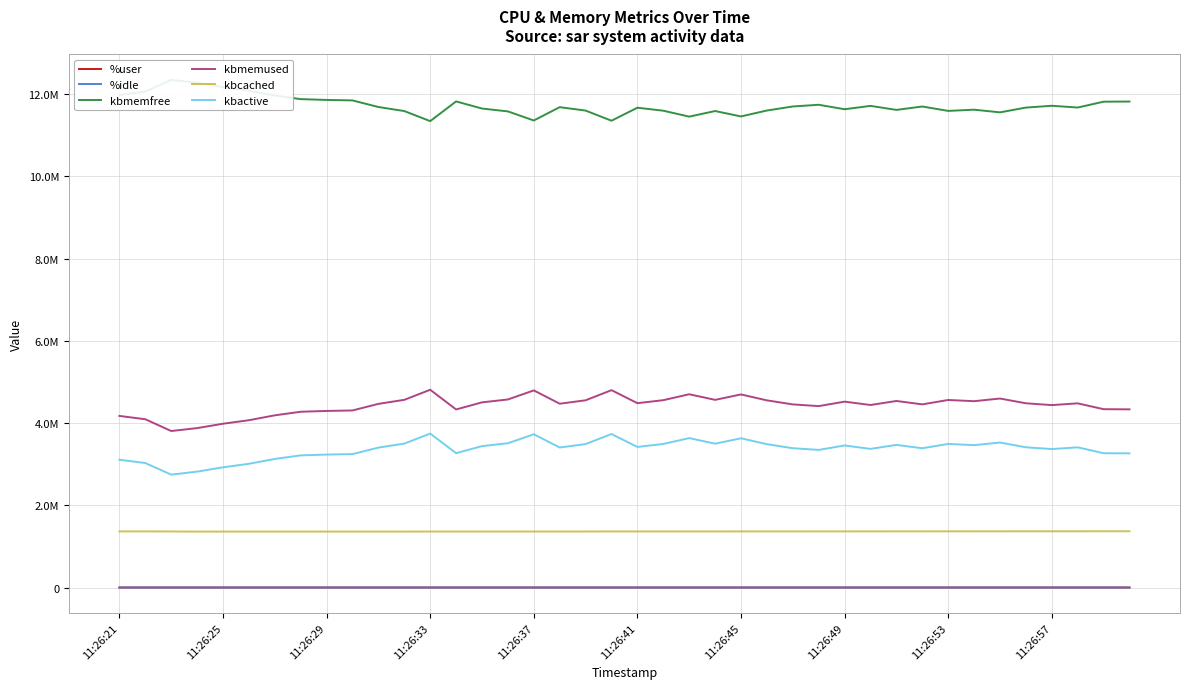

What is the sum of all kbmemused values?

177093644.0